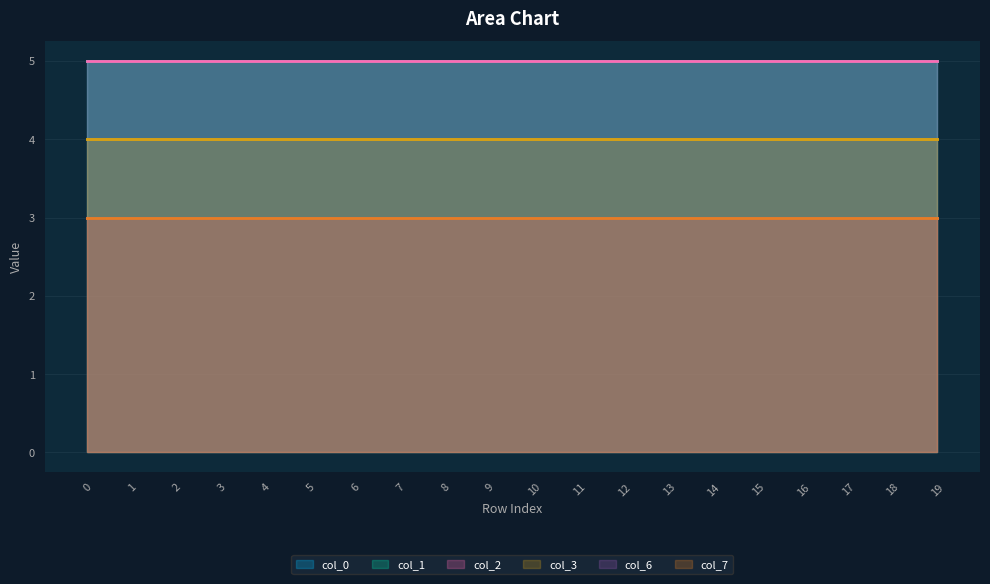

What is the approximate value of col_3 at 3?

4